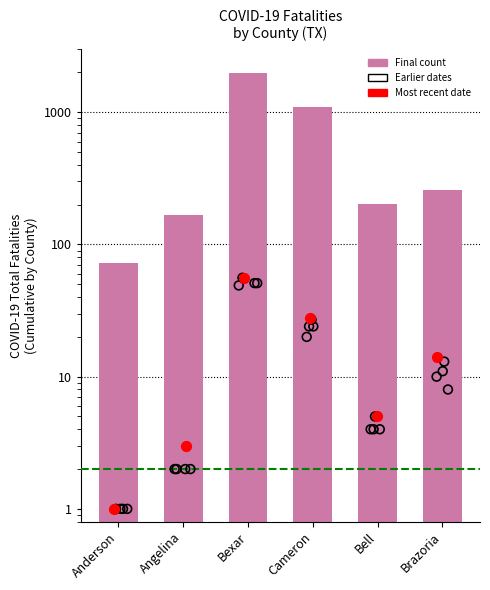

Which has a higher value, Bexar or Brazoria?

Bexar